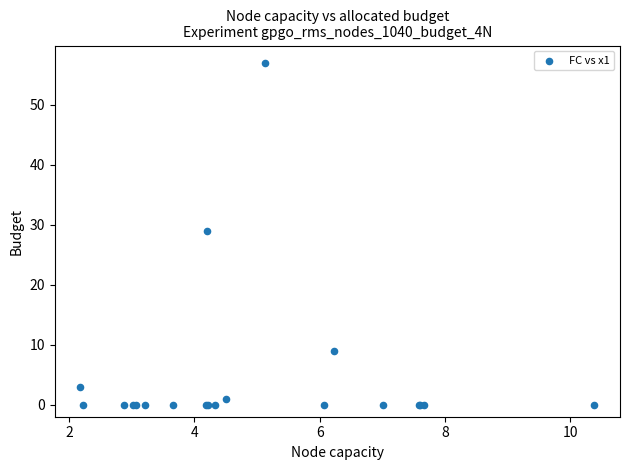

What Y value in the scatter plot is closest to 28?

29